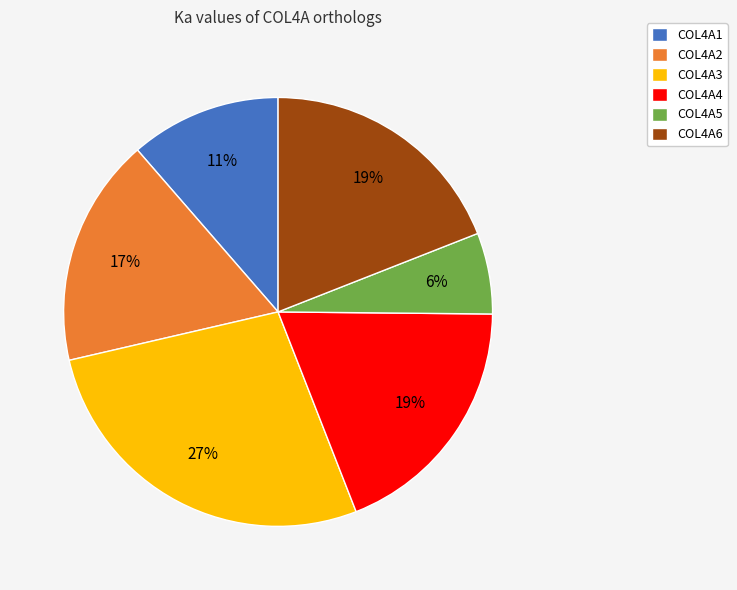

To the nearest percent, what is the difference between the COL4A2 and COL4A4 slice percentages?

2%